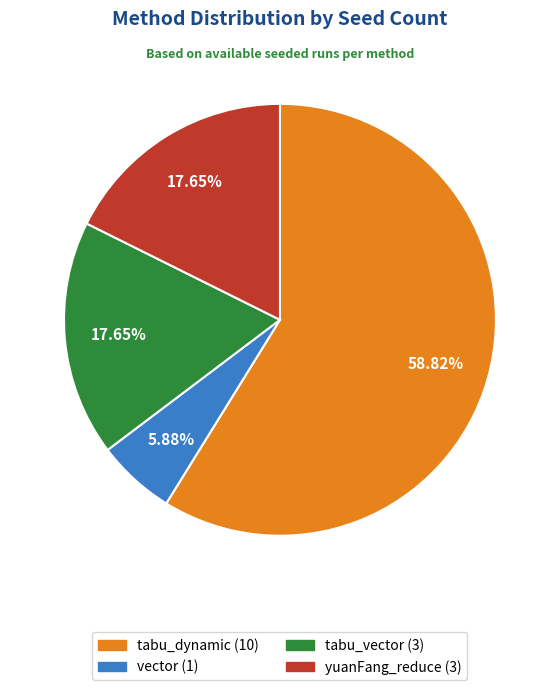

Count the number of slices in the pie.

4